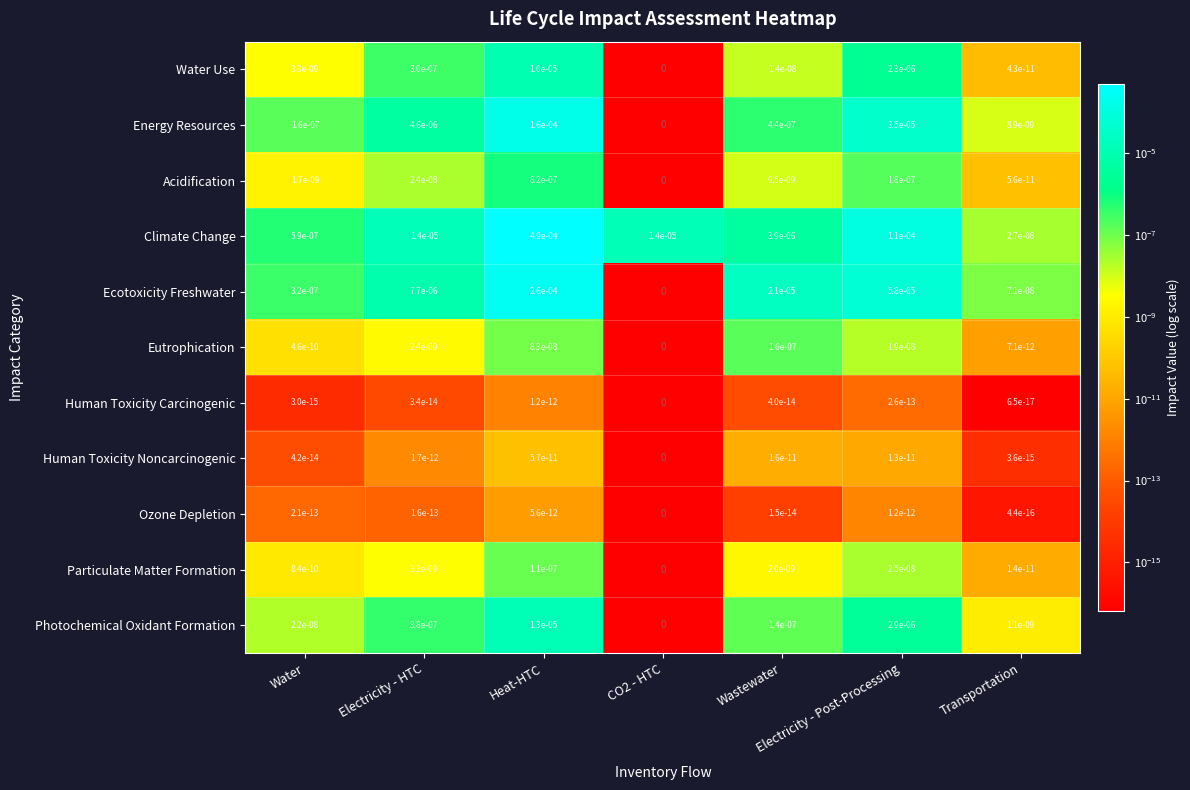

The value of Acidification at Wastewater is 0.0. True or false?

True